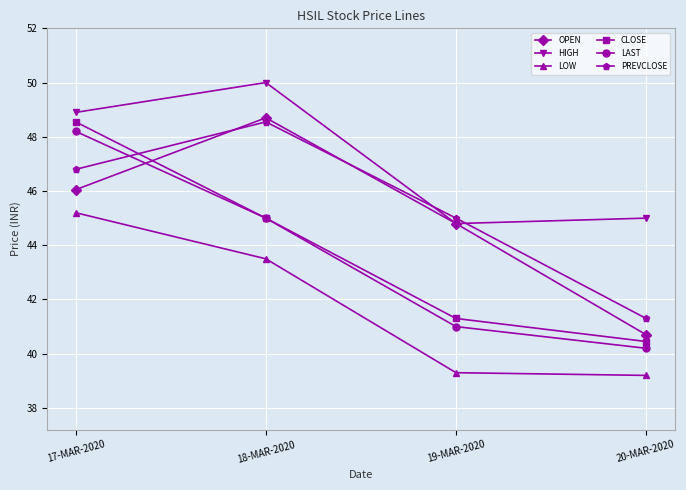

Where does the HIGH series first go above 48?

17-MAR-2020